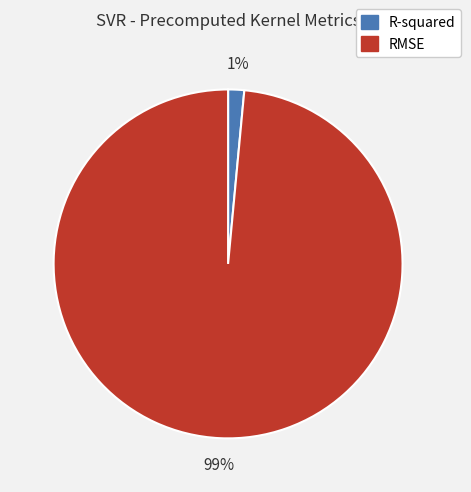

To the nearest percent, what is the combined percentage of RMSE and R-squared?

100%